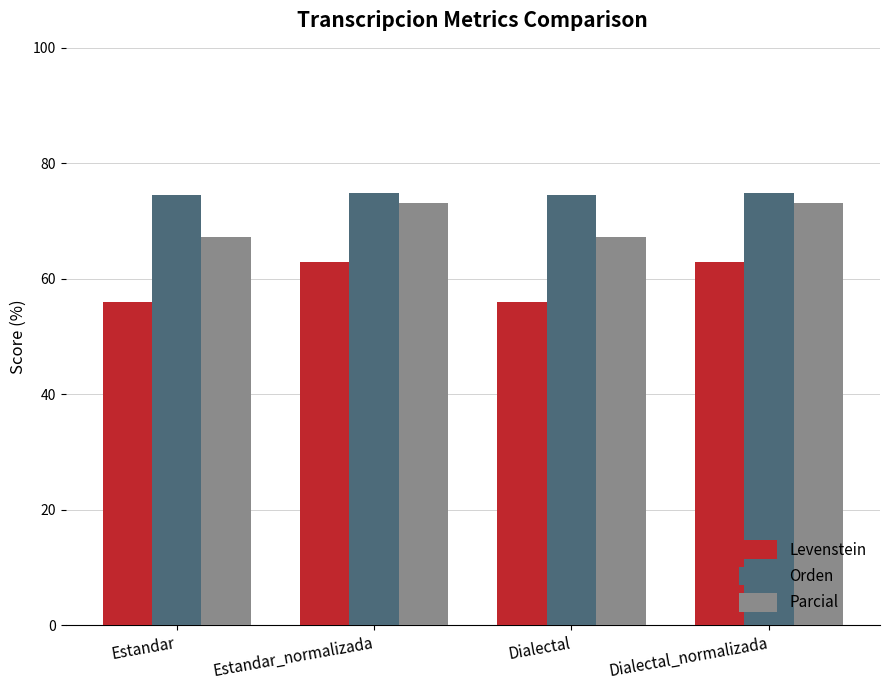

What is the approximate value of Levenstein at Dialectal_normalizada?

62.9